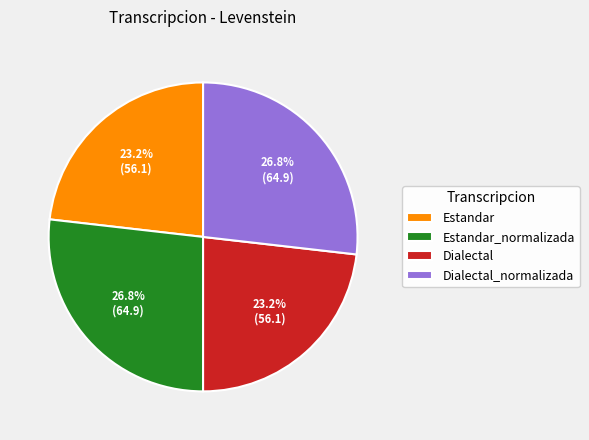

Is it true that Estandar_normalizada is 15% of the pie?

False